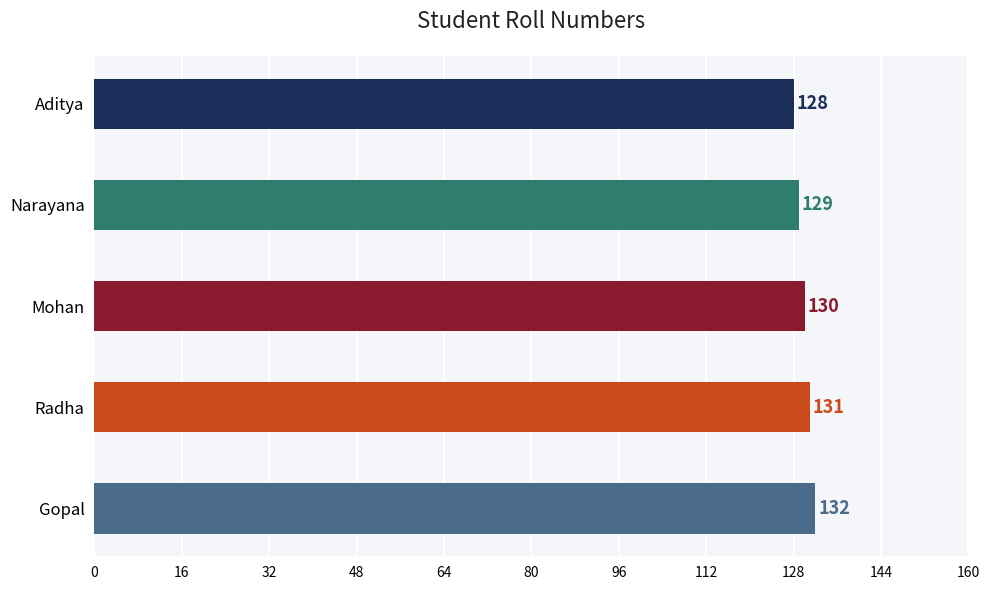

Is it true that the value at Narayana is 129?

True